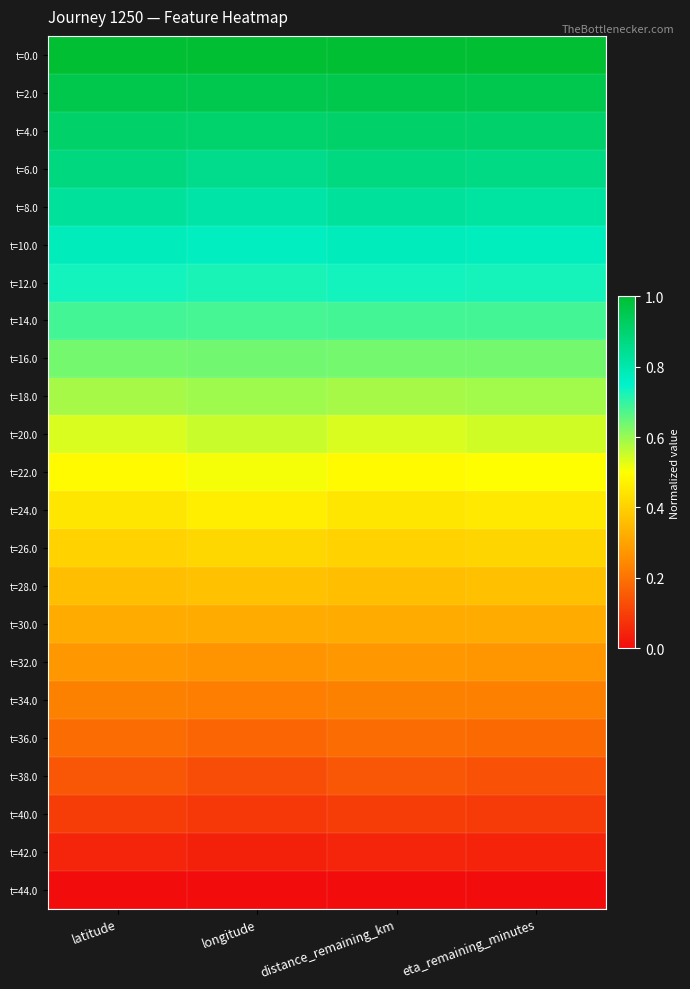

Reading right to left, extract all data points from this chart.

t=0.0: eta_remaining_minutes=1.0	distance_remaining_km=1.0	longitude=1.0	latitude=1.0
t=2.0: eta_remaining_minutes=1.0	distance_remaining_km=1.0	longitude=1.0	latitude=1.0
t=4.0: eta_remaining_minutes=0.9	distance_remaining_km=0.9	longitude=0.9	latitude=0.9
t=6.0: eta_remaining_minutes=0.9	distance_remaining_km=0.9	longitude=0.9	latitude=0.9
t=8.0: eta_remaining_minutes=0.8	distance_remaining_km=0.8	longitude=0.8	latitude=0.8
t=10.0: eta_remaining_minutes=0.8	distance_remaining_km=0.8	longitude=0.8	latitude=0.8
t=12.0: eta_remaining_minutes=0.7	distance_remaining_km=0.7	longitude=0.7	latitude=0.7
t=14.0: eta_remaining_minutes=0.7	distance_remaining_km=0.7	longitude=0.7	latitude=0.7
t=16.0: eta_remaining_minutes=0.6	distance_remaining_km=0.6	longitude=0.6	latitude=0.6
t=18.0: eta_remaining_minutes=0.6	distance_remaining_km=0.6	longitude=0.6	latitude=0.6
t=20.0: eta_remaining_minutes=0.5	distance_remaining_km=0.5	longitude=0.6	latitude=0.5
t=22.0: eta_remaining_minutes=0.5	distance_remaining_km=0.5	longitude=0.5	latitude=0.5
t=24.0: eta_remaining_minutes=0.5	distance_remaining_km=0.4	longitude=0.5	latitude=0.4
t=26.0: eta_remaining_minutes=0.4	distance_remaining_km=0.4	longitude=0.4	latitude=0.4
t=28.0: eta_remaining_minutes=0.4	distance_remaining_km=0.4	longitude=0.4	latitude=0.4
t=30.0: eta_remaining_minutes=0.3	distance_remaining_km=0.3	longitude=0.3	latitude=0.3
t=32.0: eta_remaining_minutes=0.3	distance_remaining_km=0.3	longitude=0.3	latitude=0.3
t=34.0: eta_remaining_minutes=0.2	distance_remaining_km=0.2	longitude=0.2	latitude=0.2
t=36.0: eta_remaining_minutes=0.2	distance_remaining_km=0.2	longitude=0.2	latitude=0.2
t=38.0: eta_remaining_minutes=0.1	distance_remaining_km=0.1	longitude=0.1	latitude=0.1
t=40.0: eta_remaining_minutes=0.1	distance_remaining_km=0.1	longitude=0.1	latitude=0.1
t=42.0: eta_remaining_minutes=0.0	distance_remaining_km=0.0	longitude=0.0	latitude=0.0
t=44.0: eta_remaining_minutes=0.0	distance_remaining_km=0.0	longitude=0.0	latitude=0.0